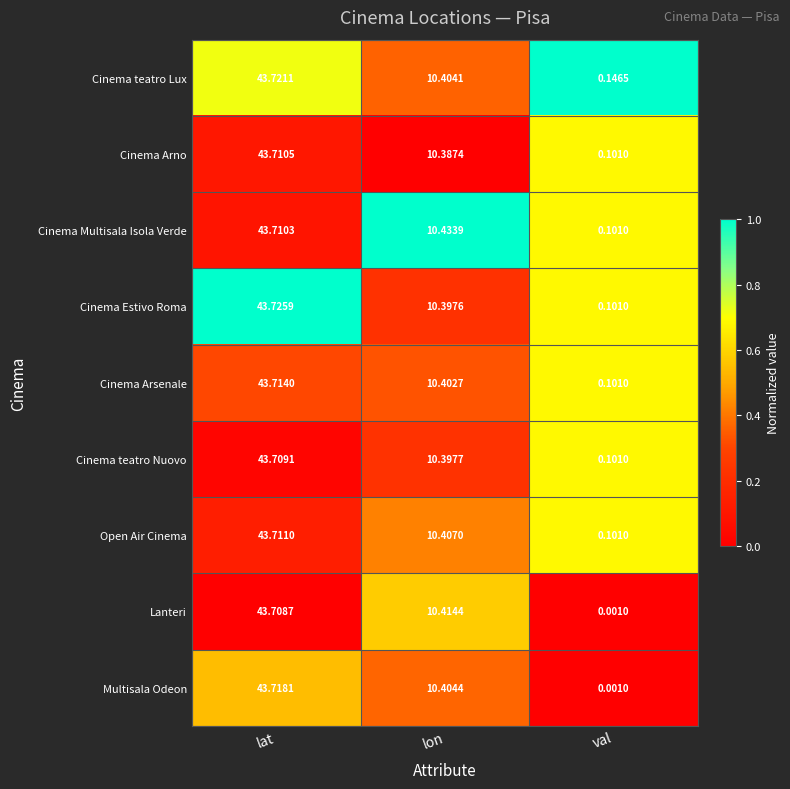

Which category has the highest value across all series?

lat